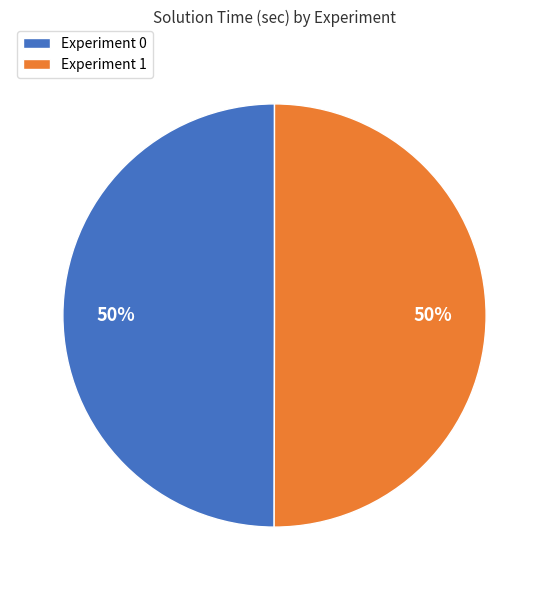

Approximately how many times larger is the value at Experiment 1 compared to Experiment 0?

1.0